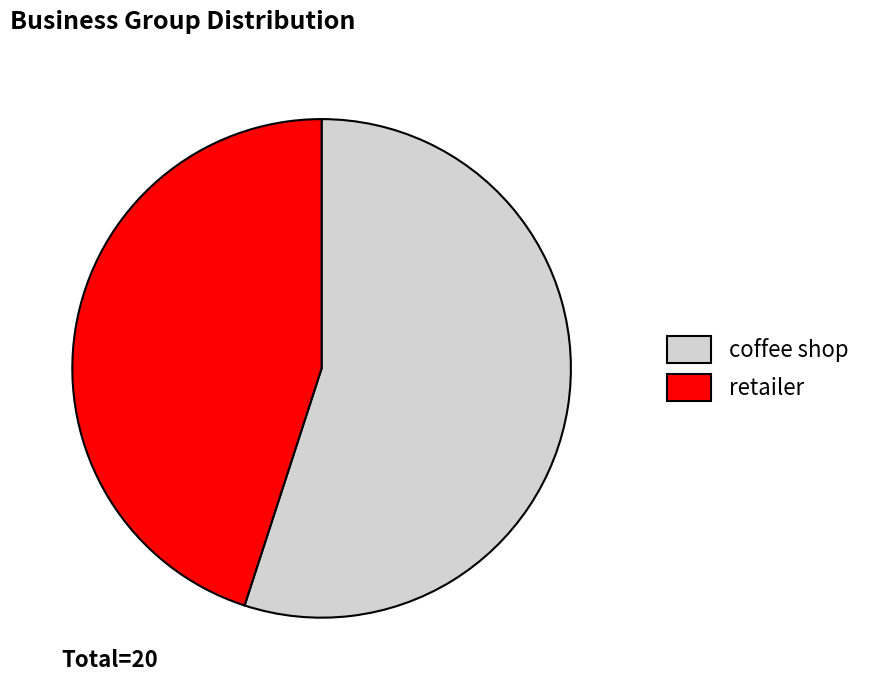

The coffee shop slice represents 62% of the pie. True or false?

False